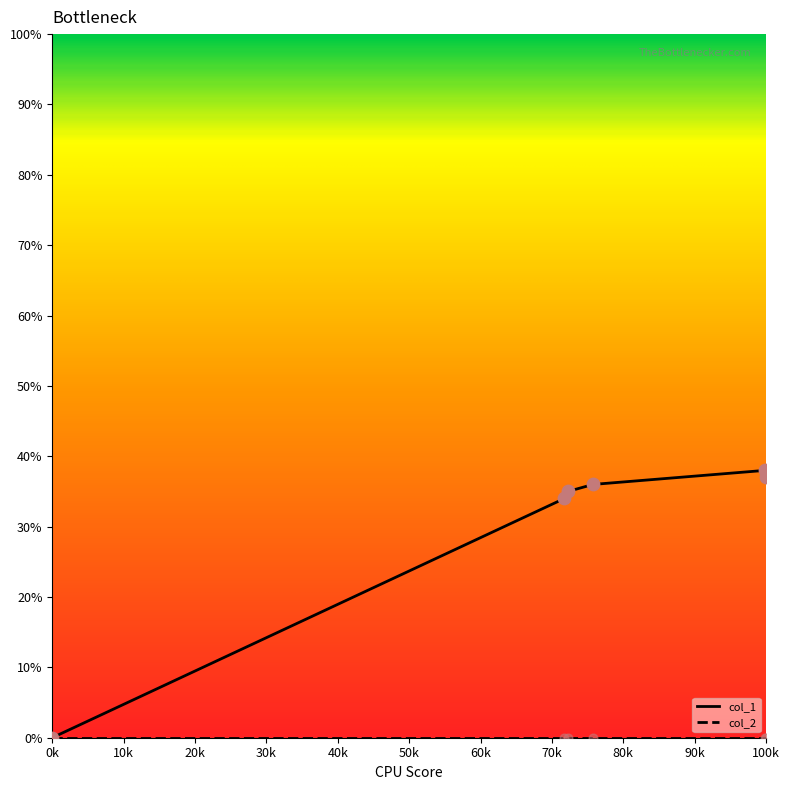

What is the maximum value shown in the chart?

38